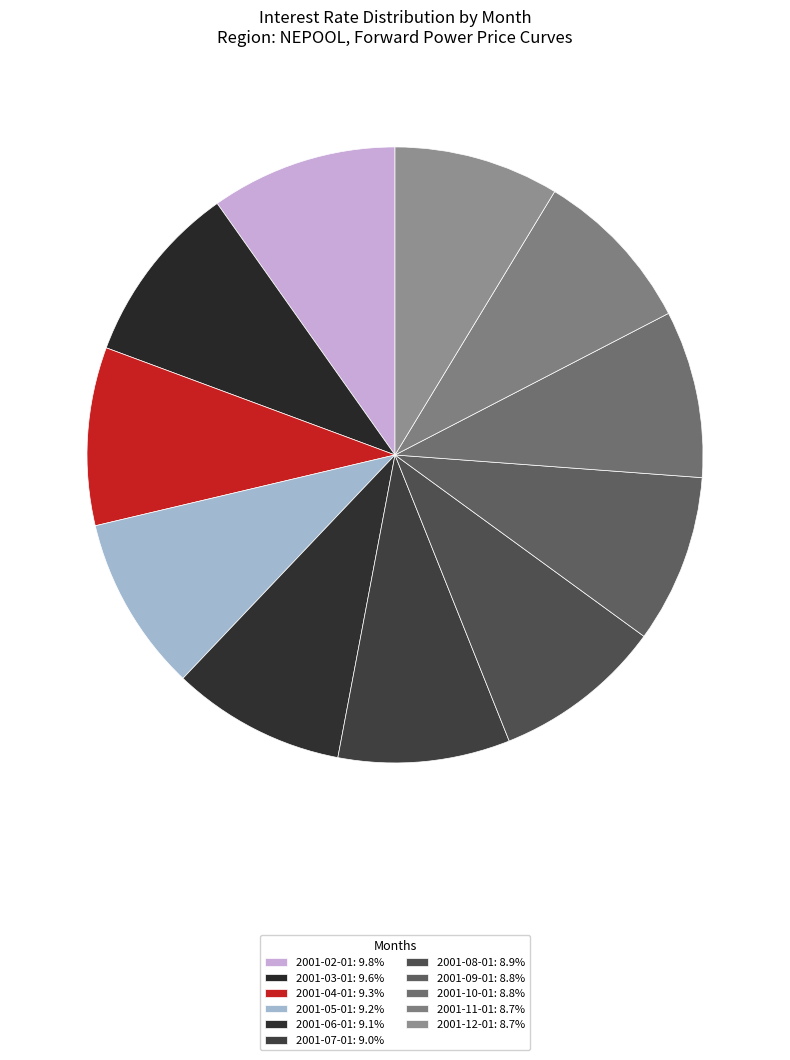

How many segments does this pie chart have?

11